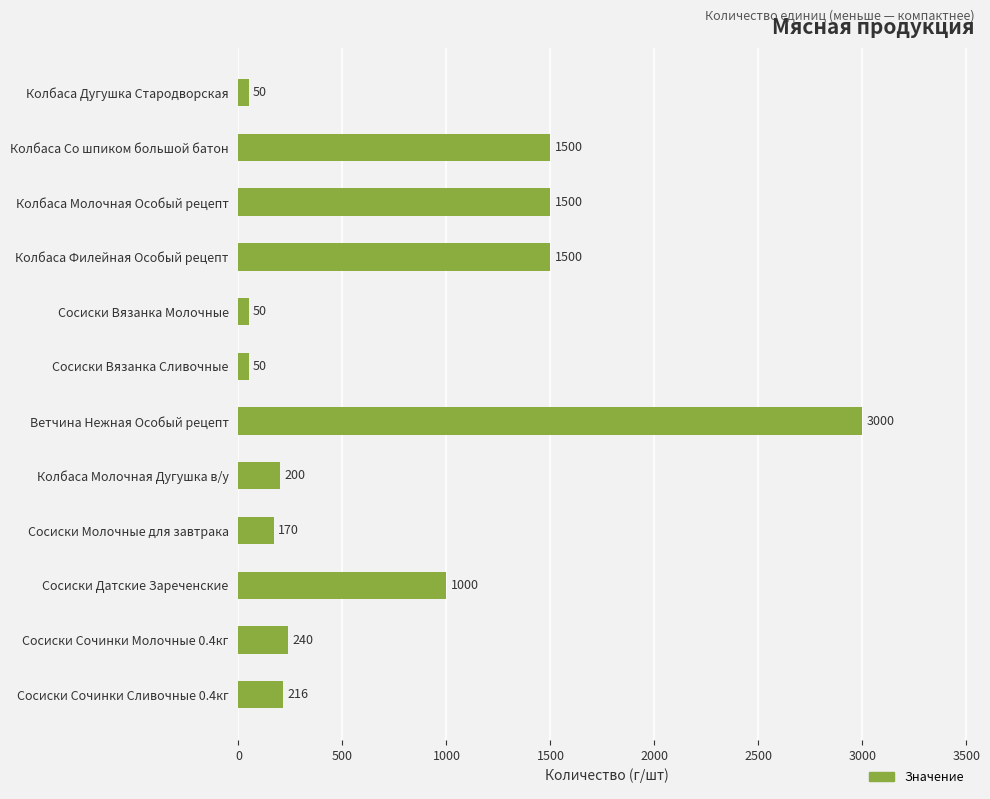

How many values are below 240?

6